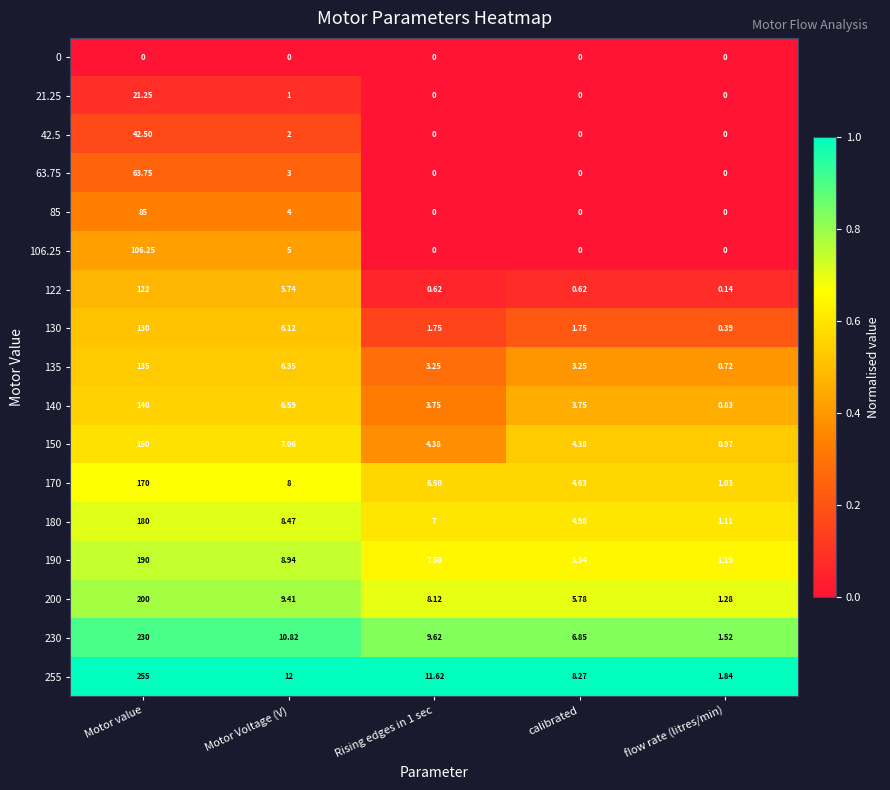

At which category is the sum across all series the highest?

Motor value